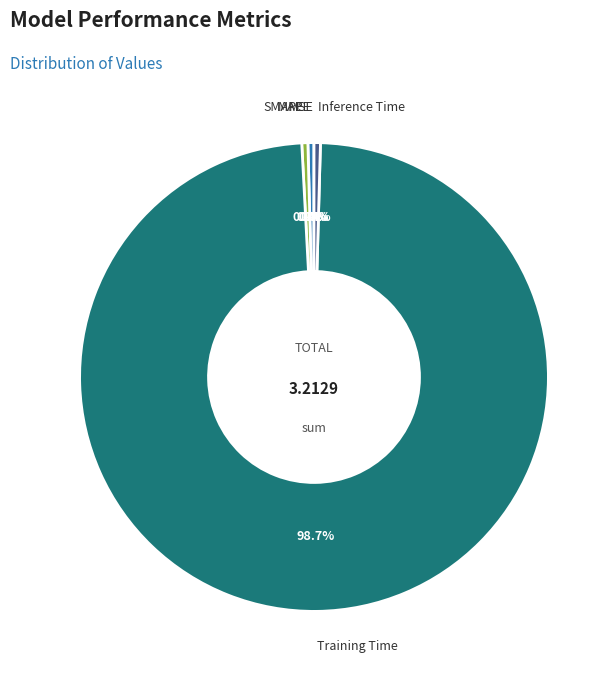

Does any single category account for the majority?

Yes